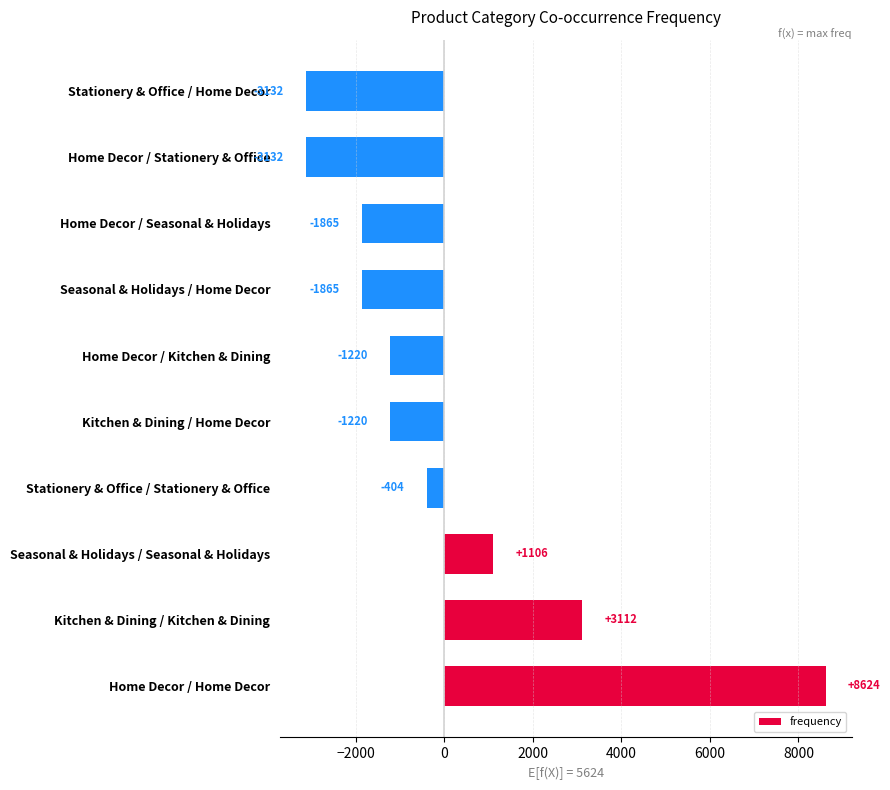

What is the maximum value shown in the chart?

8623.6